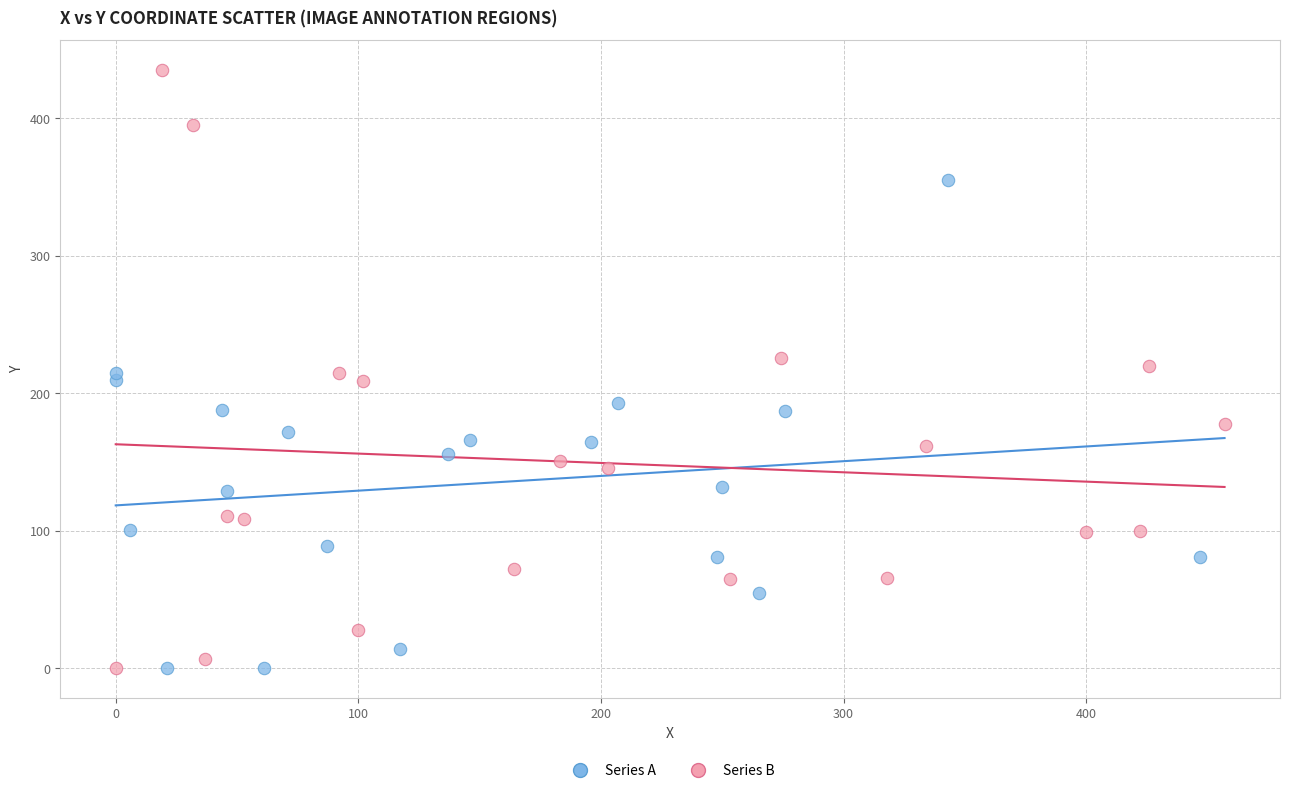

Which series has the widest spread of Y values?

Series B